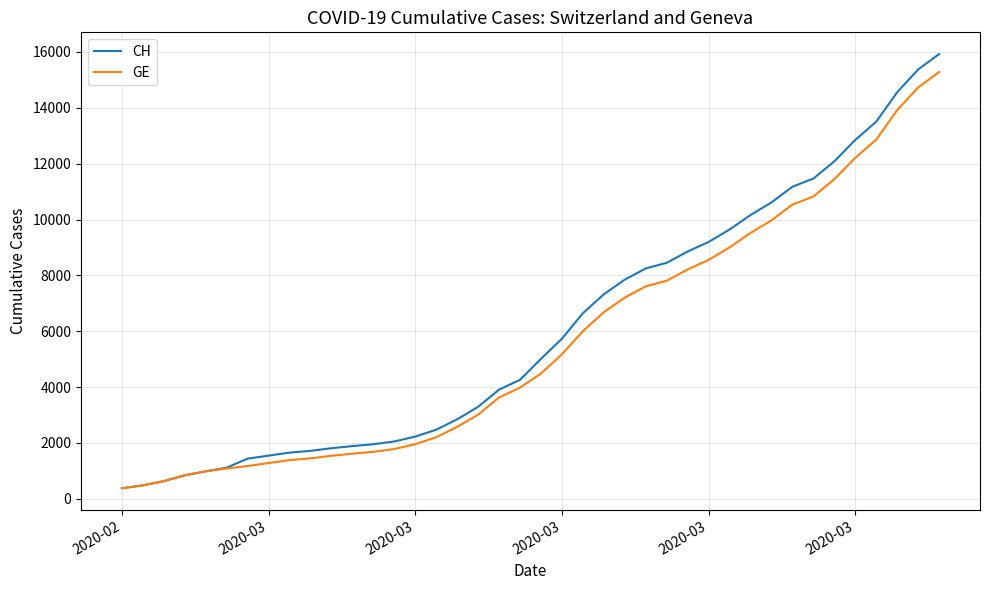

What is the minimum value shown in the chart?

375